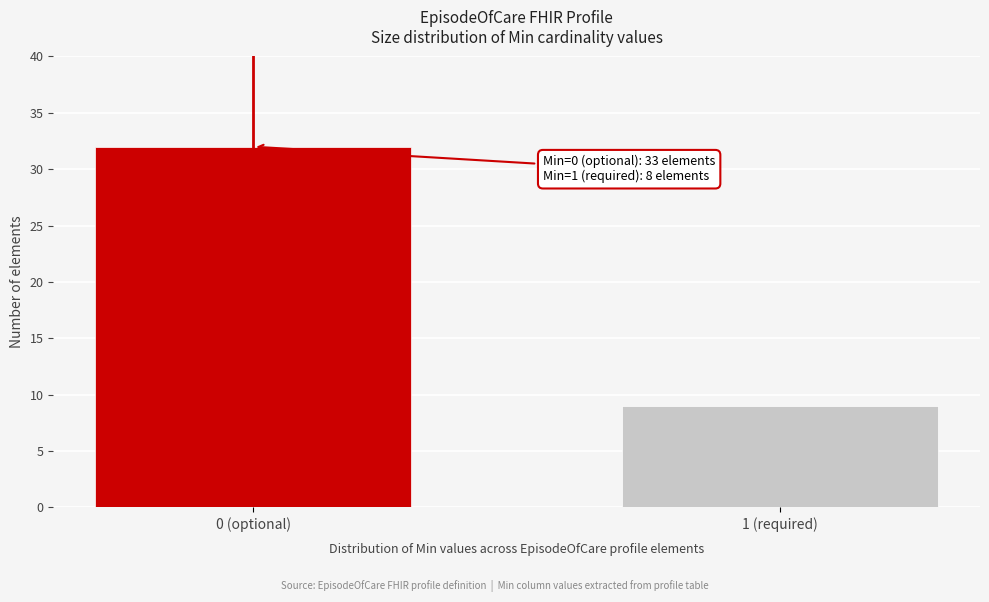

Reading left to right, list all the values displayed in this chart.

32	9